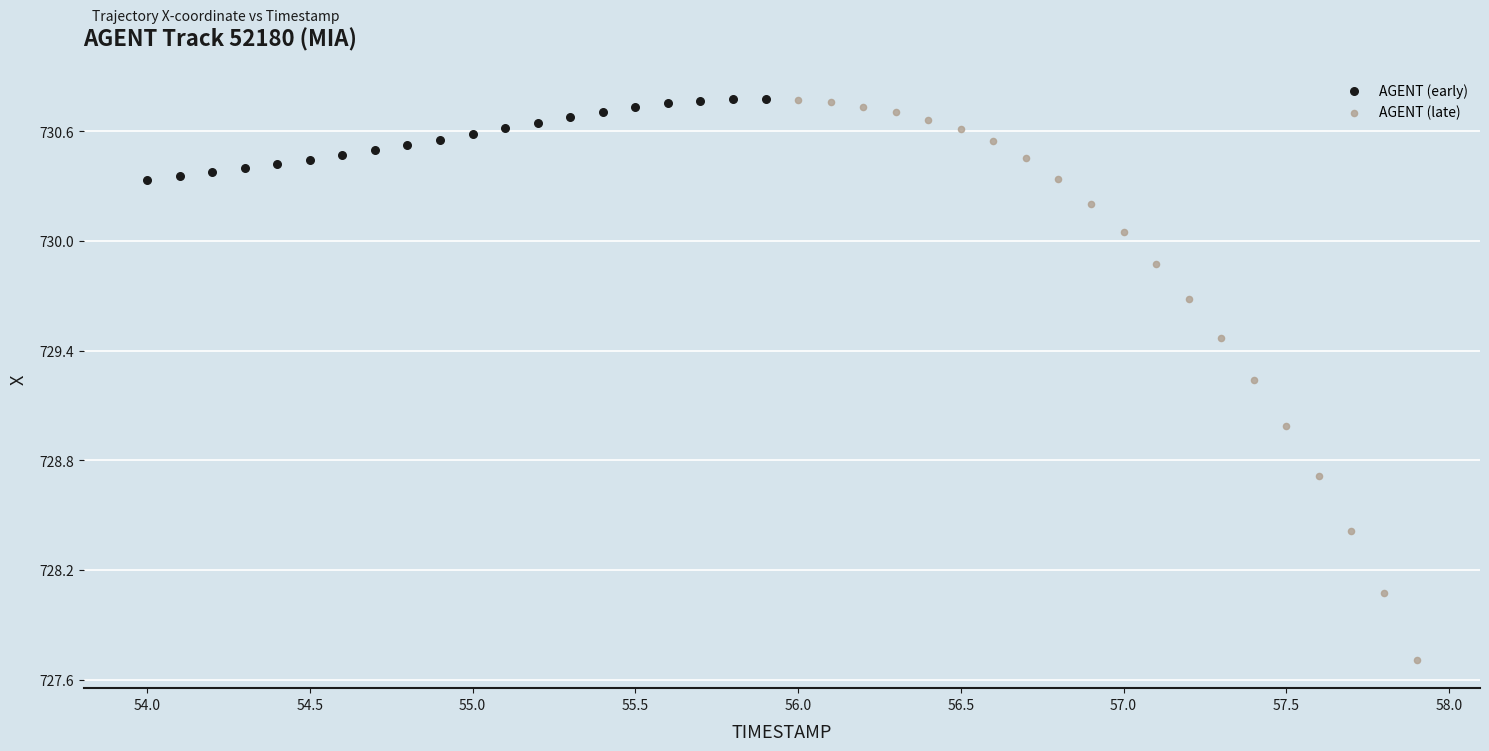

Which series has the widest spread of Y values?

AGENT (late)